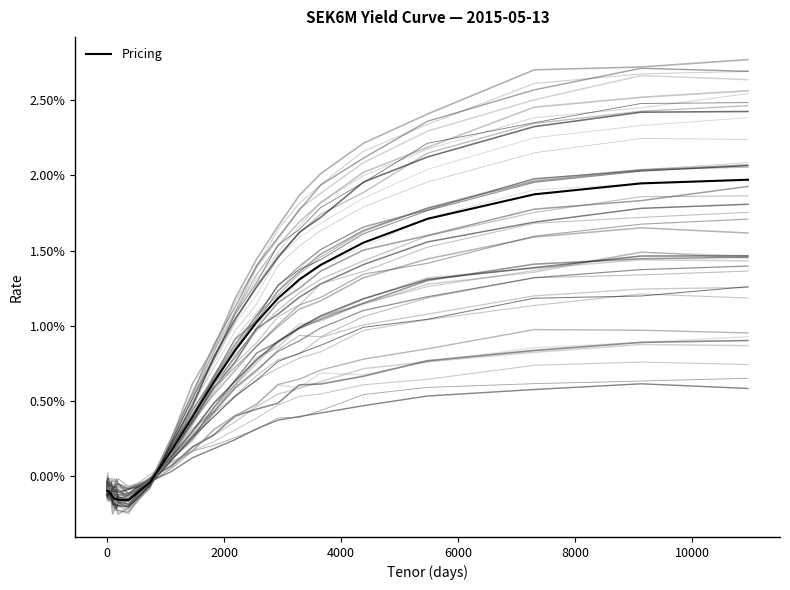

Which series has the widest spread of values?

Pricing